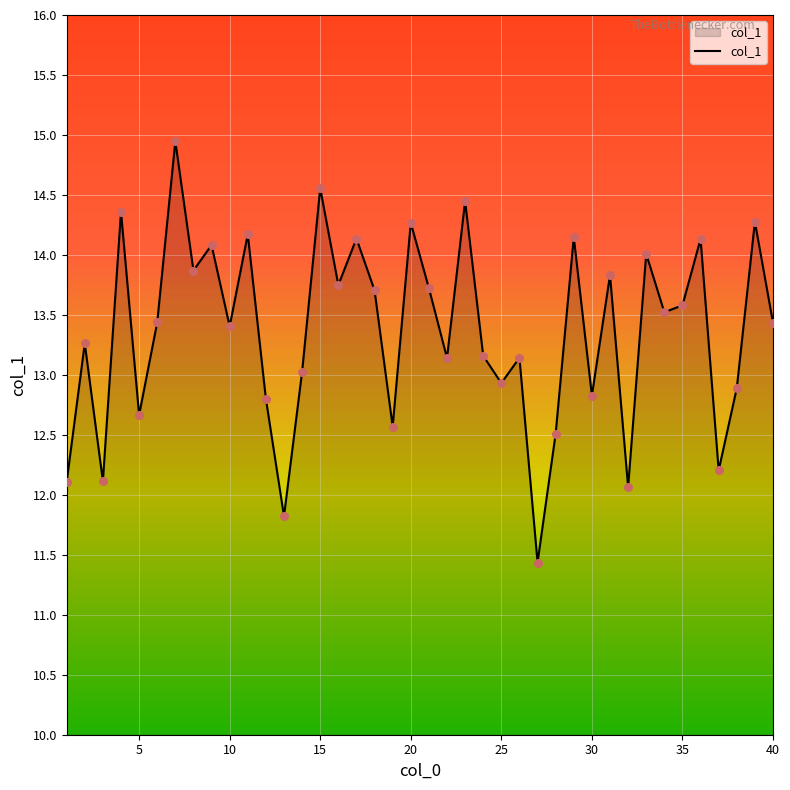

What is the maximum value shown in the chart?

14.9